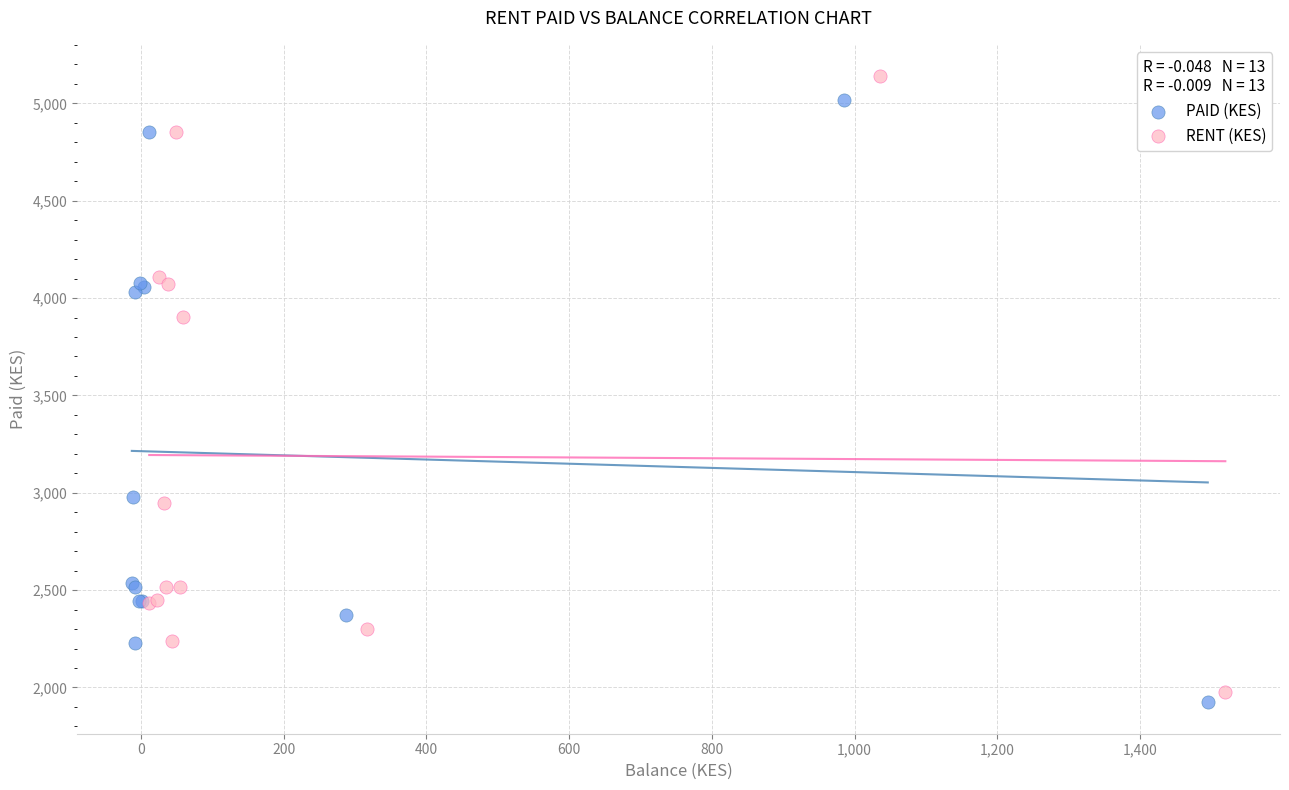

Which series has the widest spread of Y values?

RENT (KES)